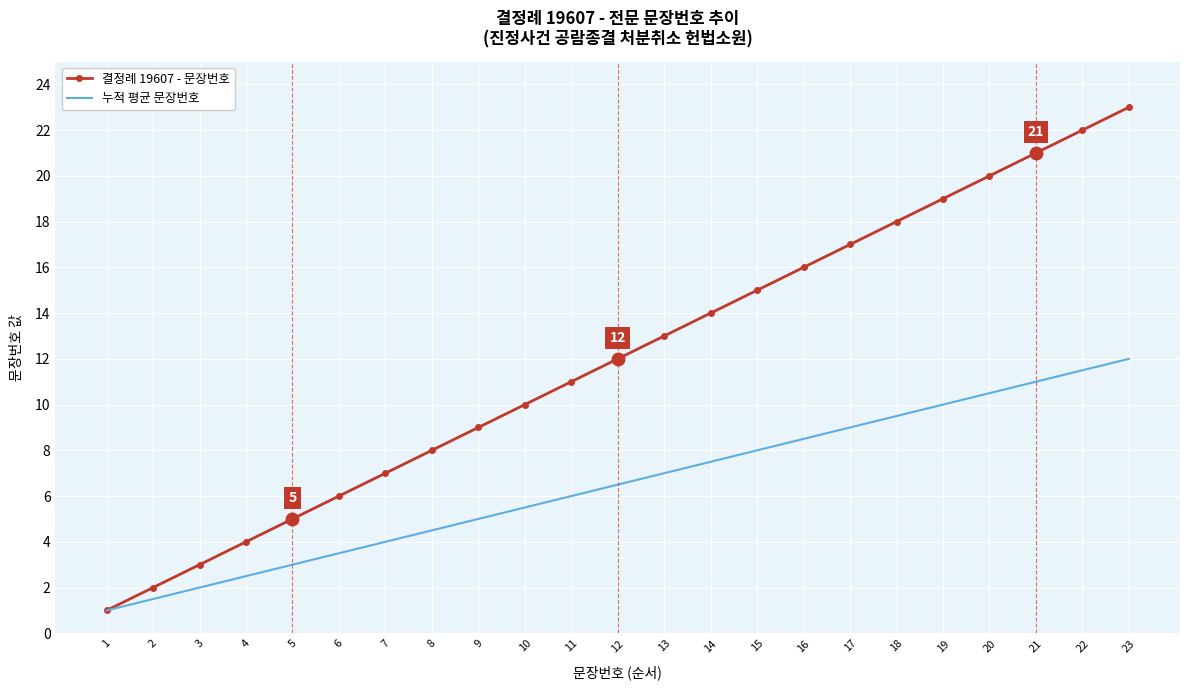

The value of 결정례 19607 - 문장번호 at 11 is 5.6. True or false?

False